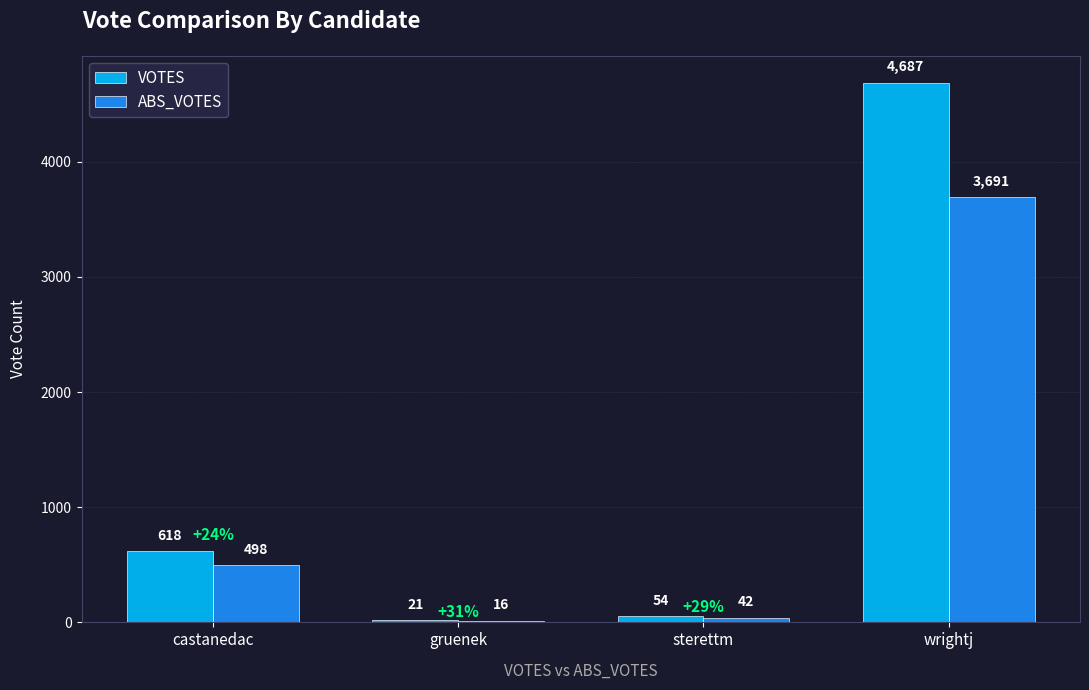

Rank the categories by ABS_VOTES value from lowest to highest.

gruenek, sterettm, castanedac, wrightj